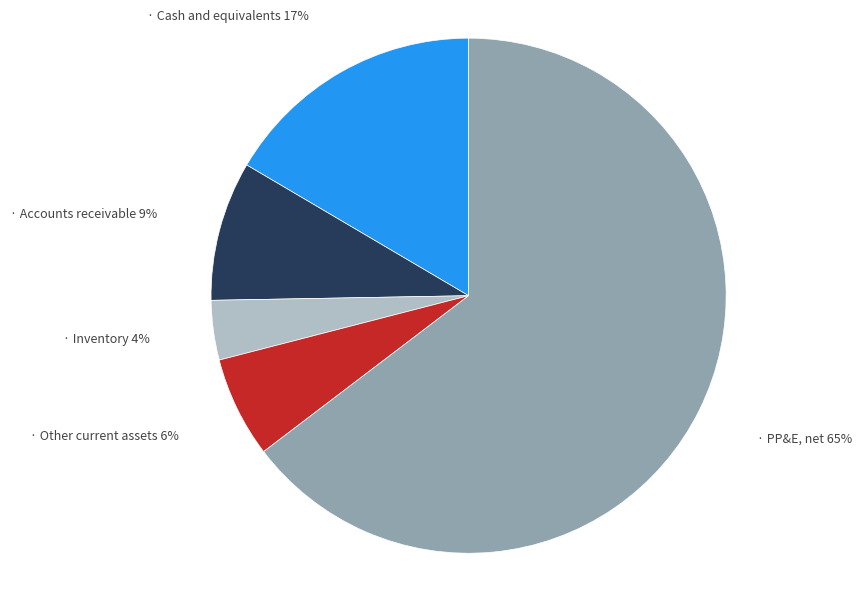

Is there a majority slice in this chart?

Yes